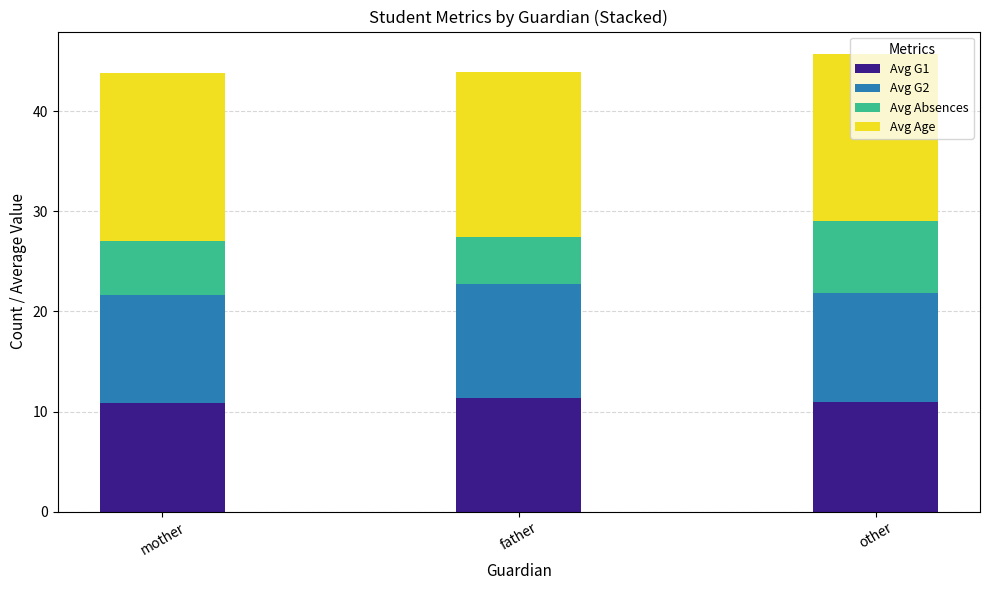

What is the total value across all series at mother?

43.8